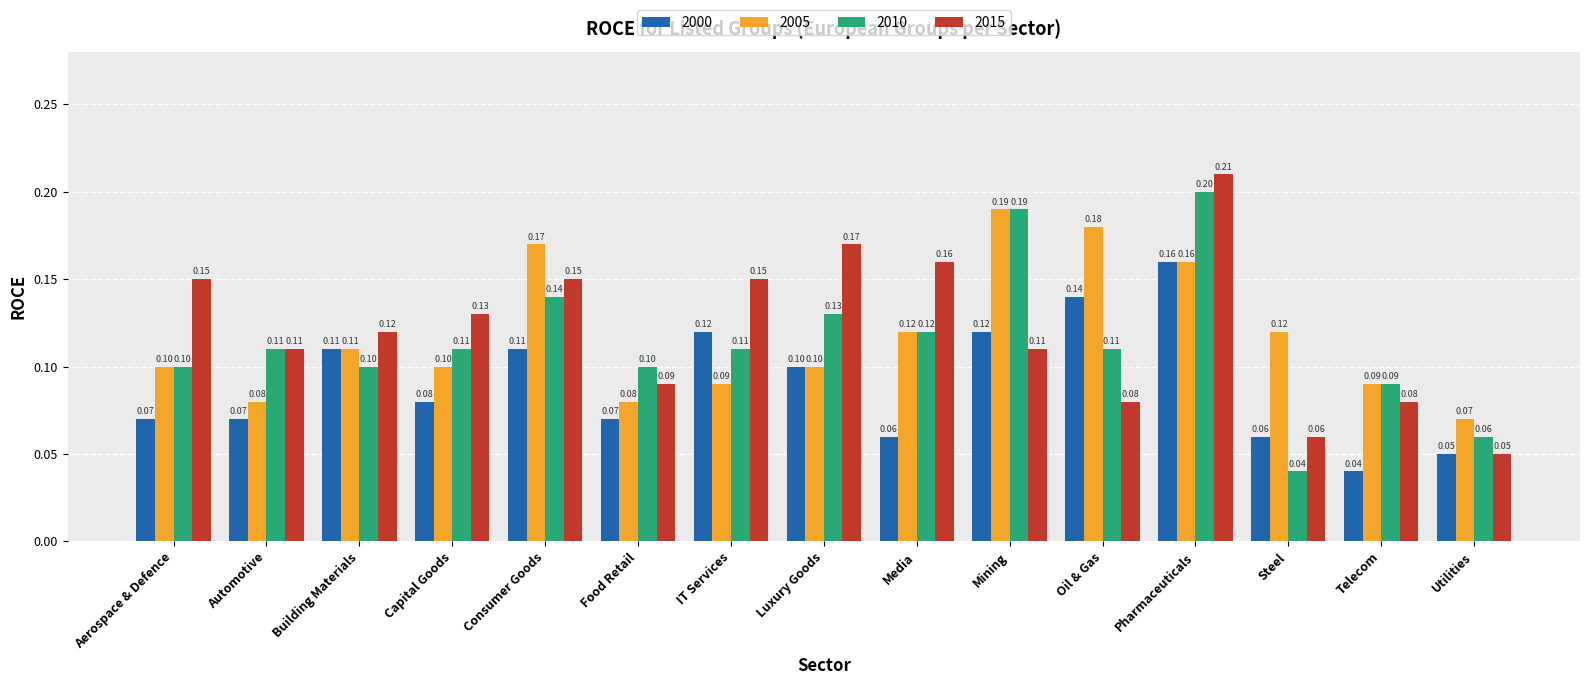

What is the difference between the maximum and minimum values in the 2015 series?

0.2